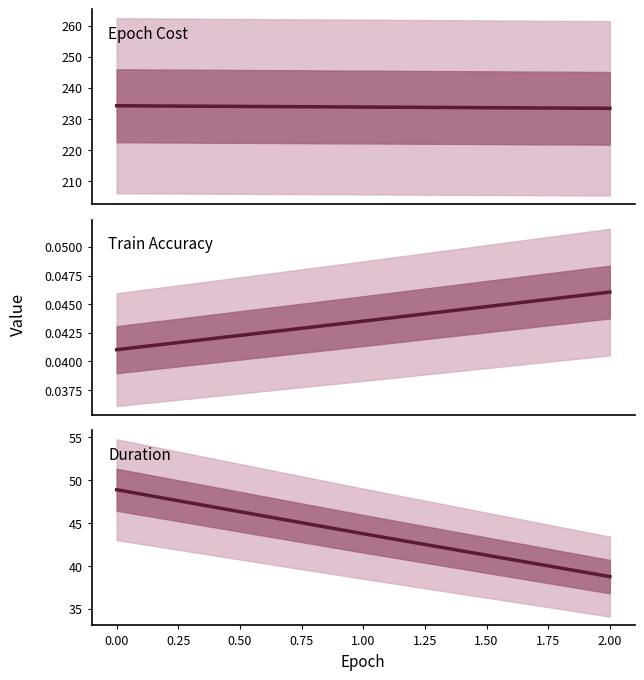

What is the lowest value of the Epoch Cost series?

233.4